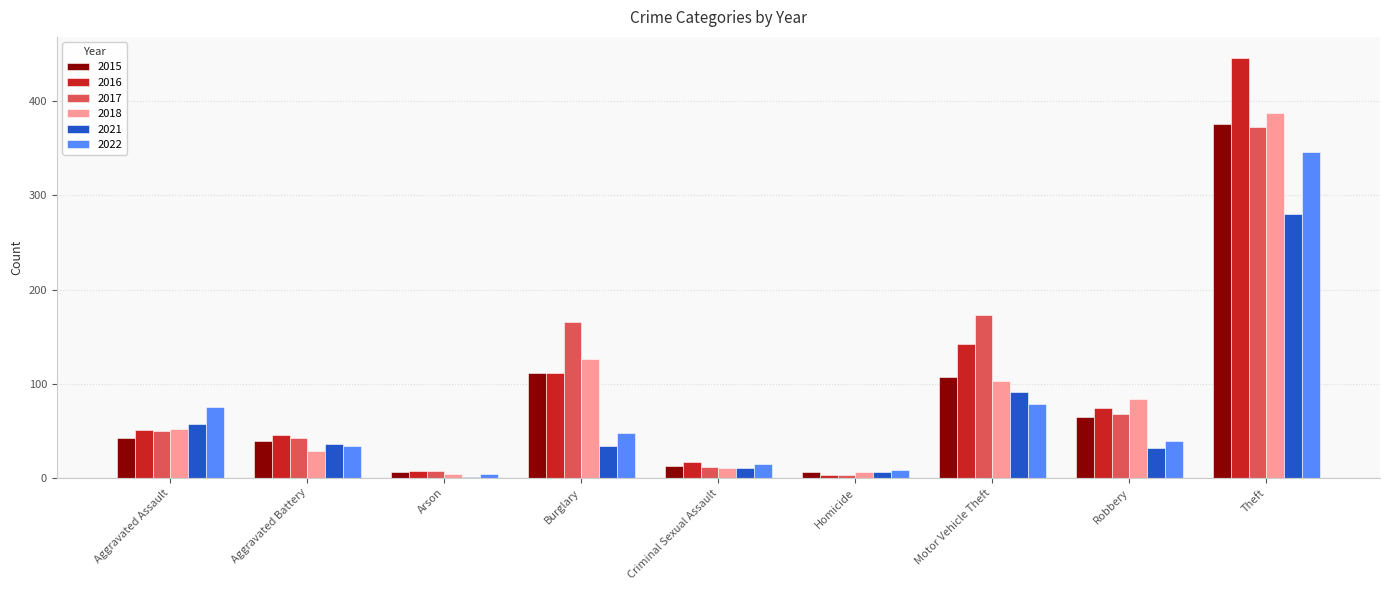

What are all the series names shown in the legend?

2015, 2016, 2017, 2018, 2021, 2022